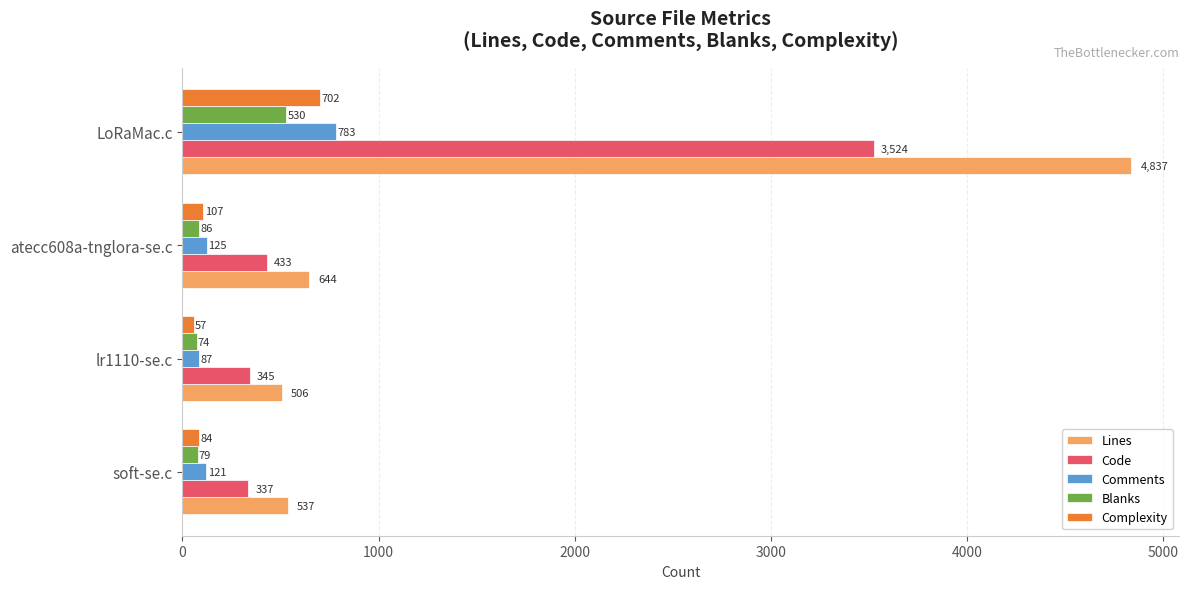

What value does the Lines series have at atecc608a-tnglora-se.c?

644